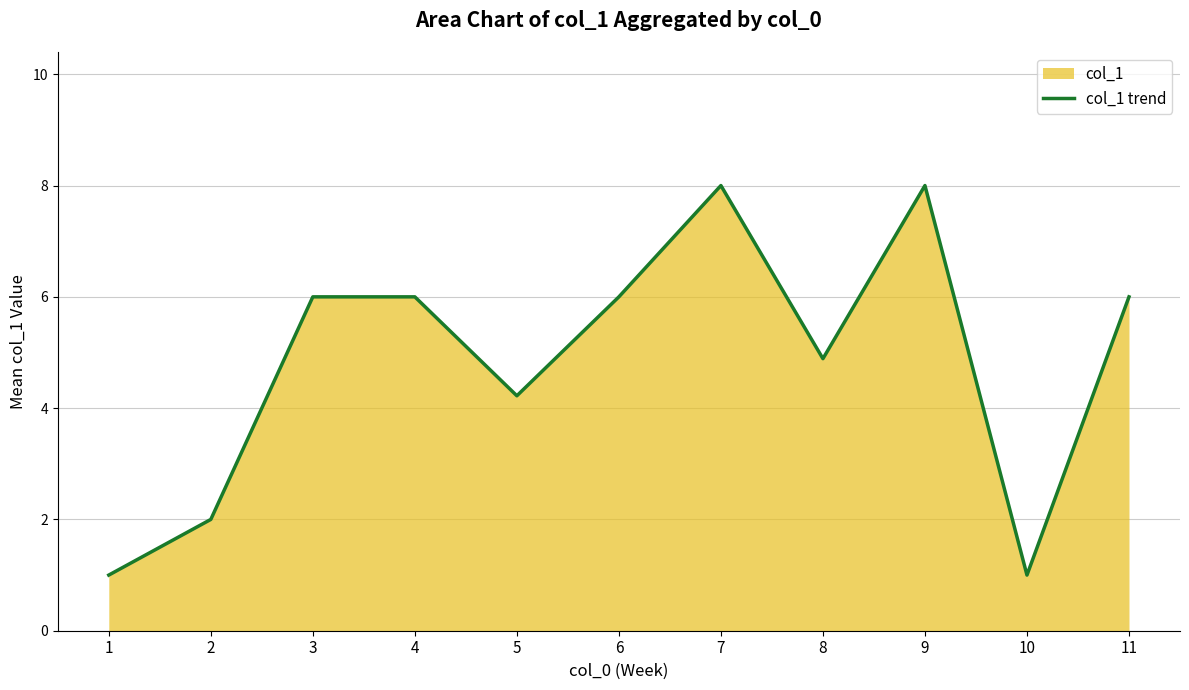

How many values are between 2 and 6?

7